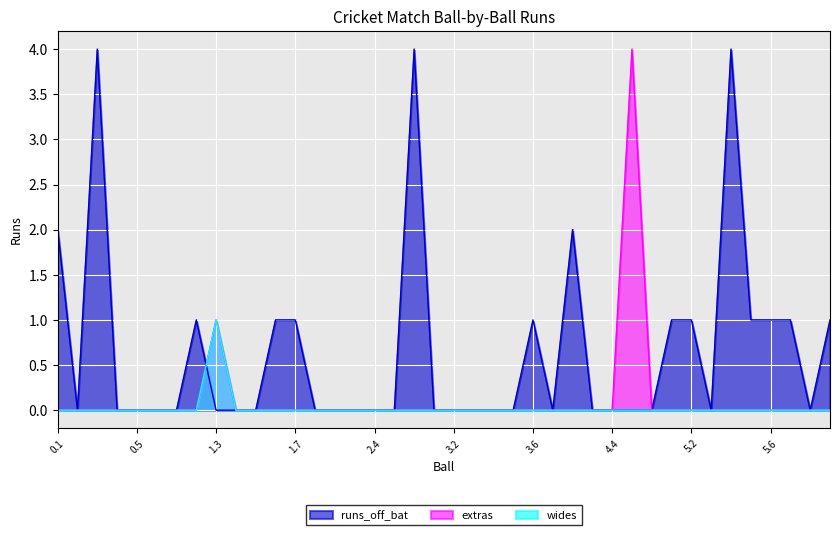

Reading left to right, list all the values displayed in this chart.

runs_off_bat: 2	0	4	0	0	0	0	1	0	0	0	1	1	0	0	0	0	0	4	0	0	0	0	0	1	0	2	0	0	0	0	1	1	0	4	1	1	1	0	1
extras: 0	0	0	0	0	0	0	0	1	0	0	0	0	0	0	0	0	0	0	0	0	0	0	0	0	0	0	0	0	4	0	0	0	0	0	0	0	0	0	0
wides: 0	0	0	0	0	0	0	0	1	0	0	0	0	0	0	0	0	0	0	0	0	0	0	0	0	0	0	0	0	0	0	0	0	0	0	0	0	0	0	0